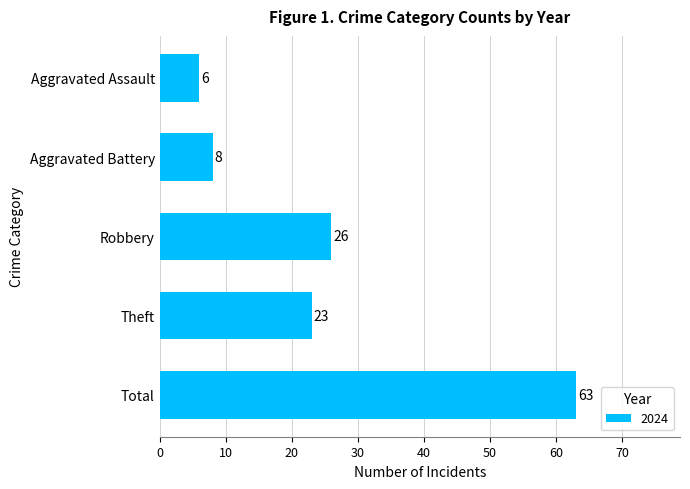

How many bars are there in total?

5